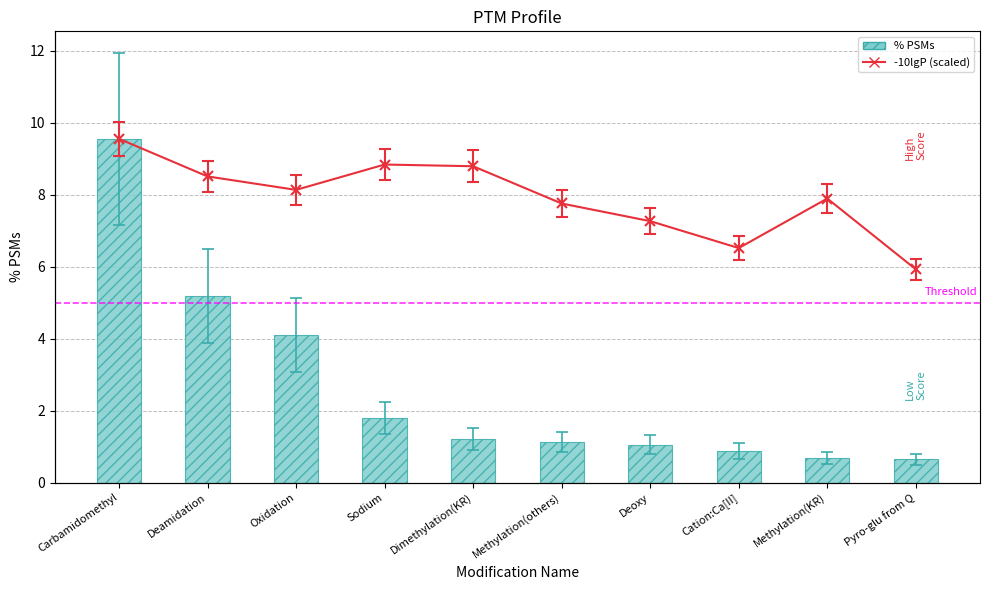

What is the greatest value displayed?

9.6